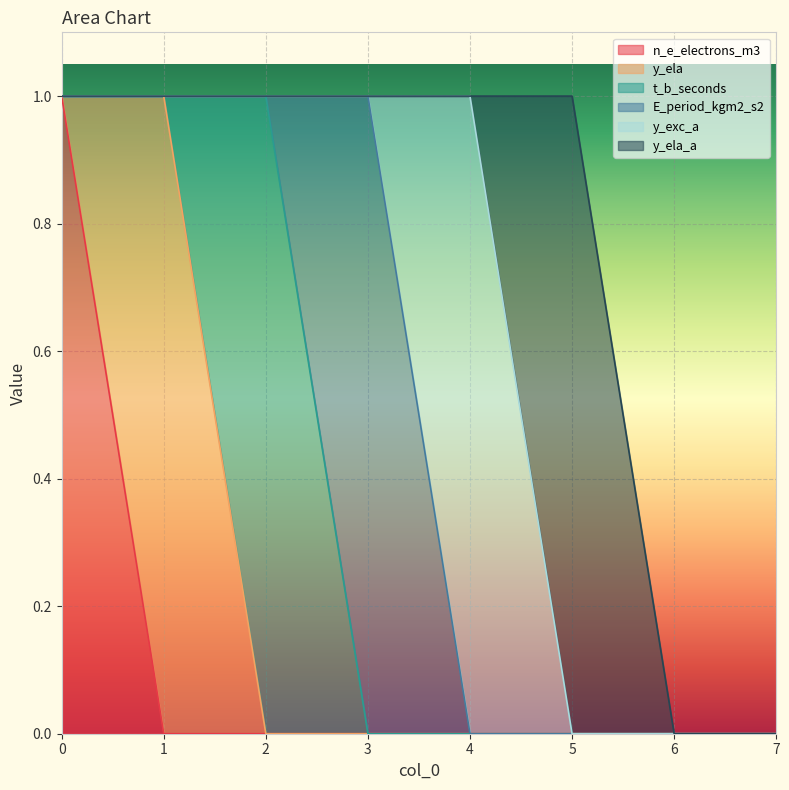

What is the sum of all y_ela values?

1